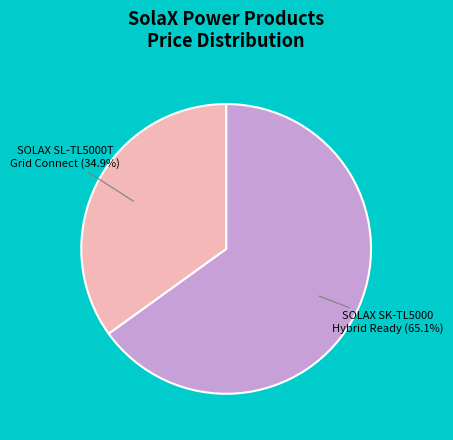

Is there any slice that represents more than half of the pie?

Yes